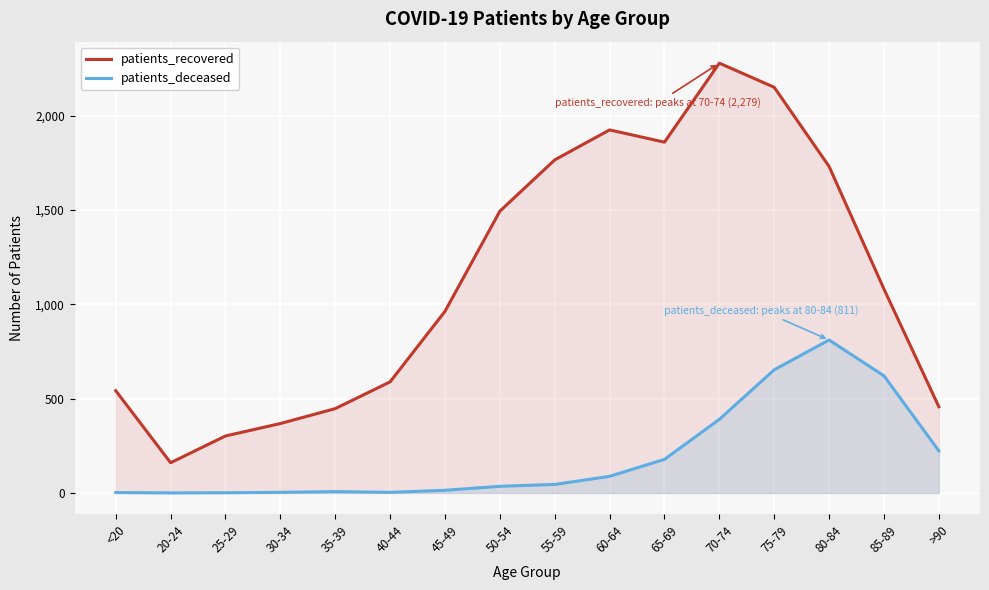

What is the label of the 4th point from the right?

75-79